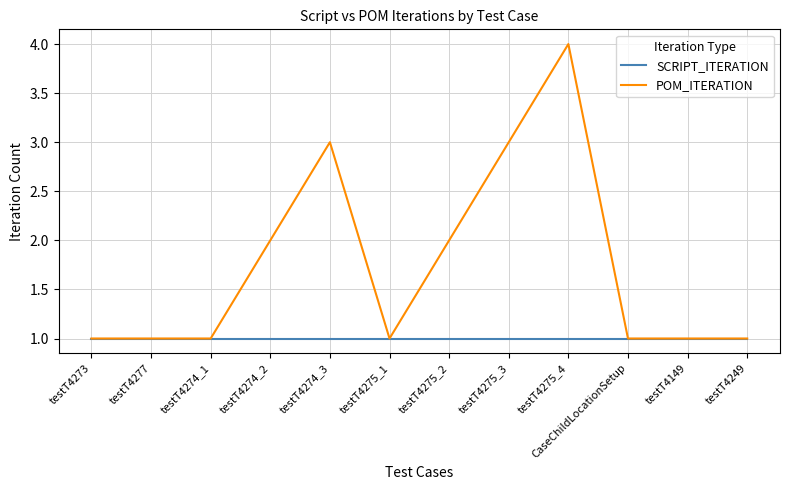

Which series has the widest spread of values?

POM_ITERATION